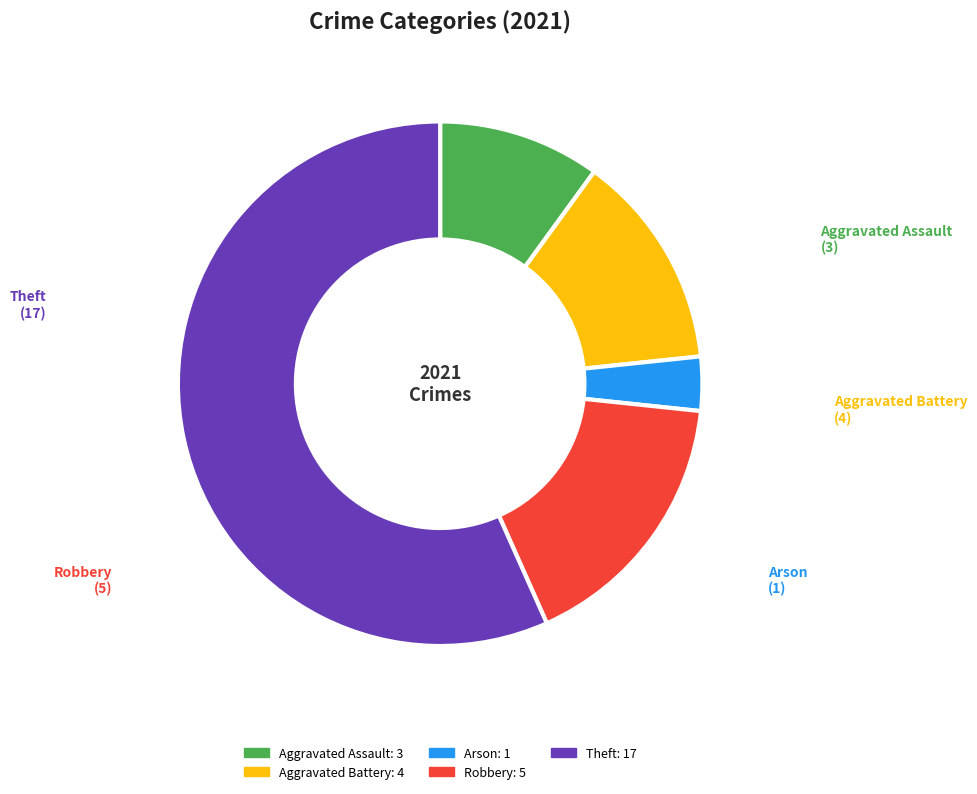

The Aggravated Assault slice represents 10% of the pie. True or false?

True